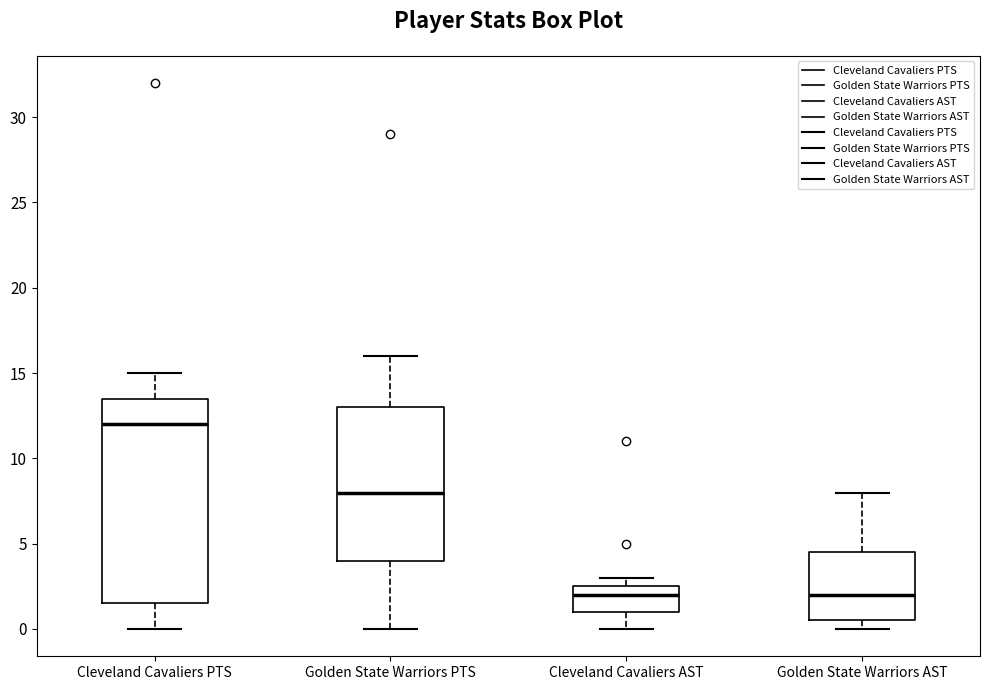

Reading left to right, transcribe this box plot: for each box, give where its median line is, the range the box spans, and where its two whiskers end, as read against the y-axis. The values are not printed on the chart, so give them approximately, as read against the axis.

Cleveland Cavaliers PTS: median 12.0, box 1.5 to 13.5, whiskers 0.0 to 15.0
Golden State Warriors PTS: median 8.0, box 4.0 to 13.0, whiskers 0.0 to 16.0
Cleveland Cavaliers AST: median 2.0, box 1.0 to 2.5, whiskers 0.0 to 3.0
Golden State Warriors AST: median 2.0, box 0.5 to 4.5, whiskers 0.0 to 8.0